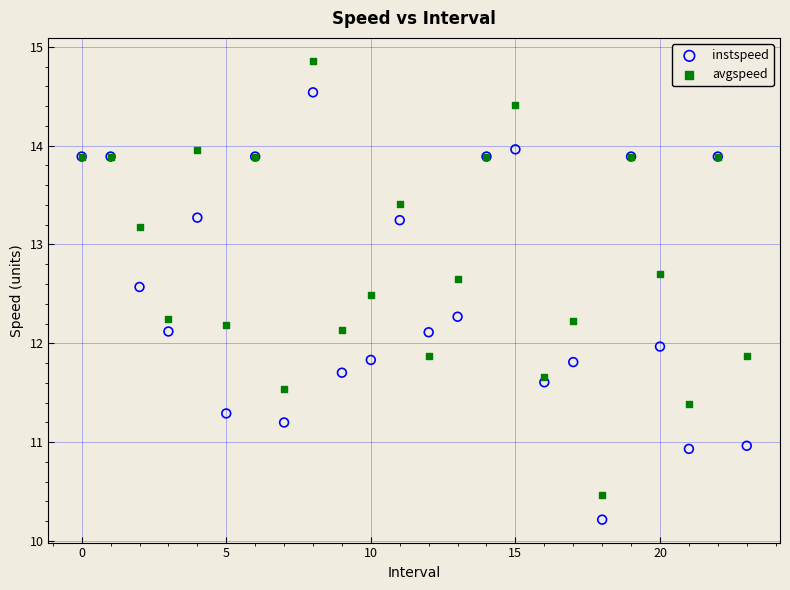

Which series contains the highest Y value?

avgspeed